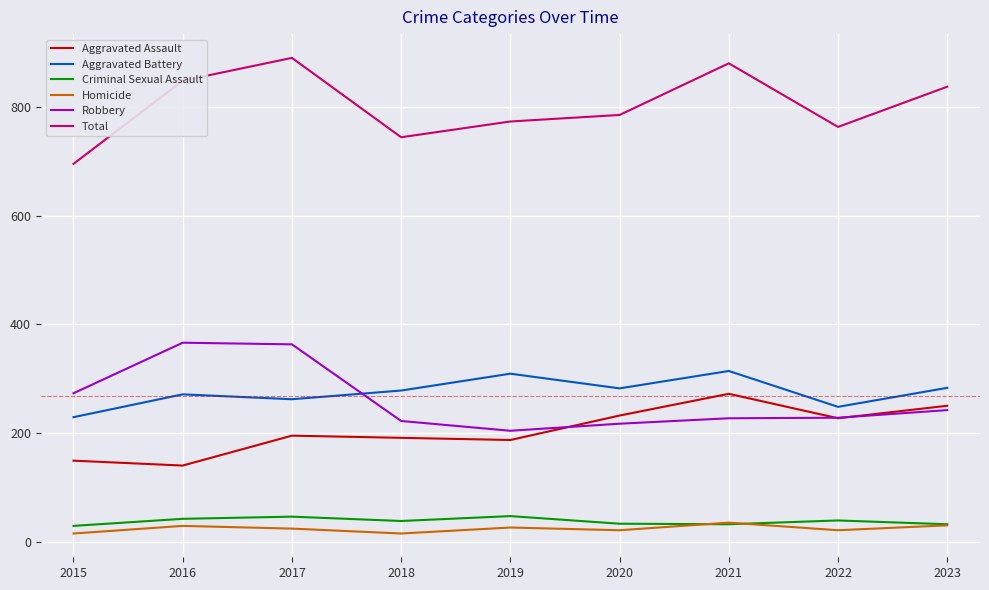

Count the number of data series in this chart.

6